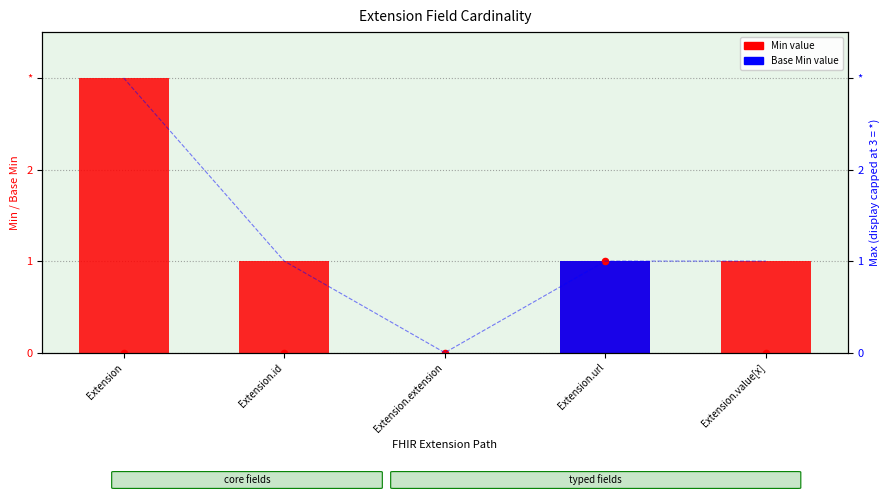

Which series contains the highest Y value?

Min (capped display)